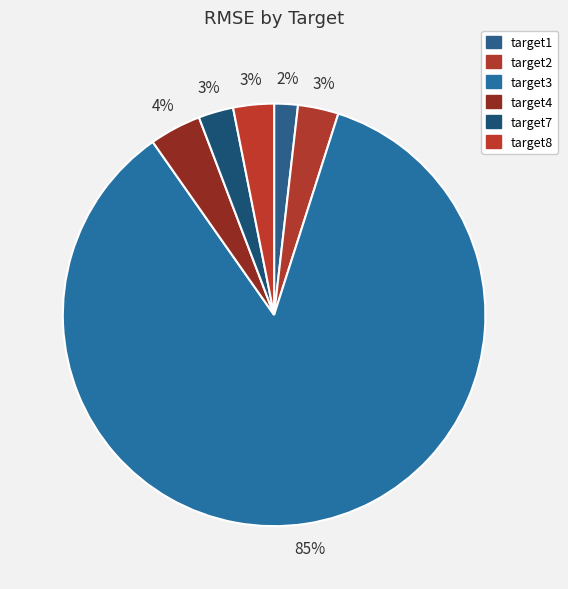

Do target7 and target4 together represent more than half of the pie?

No